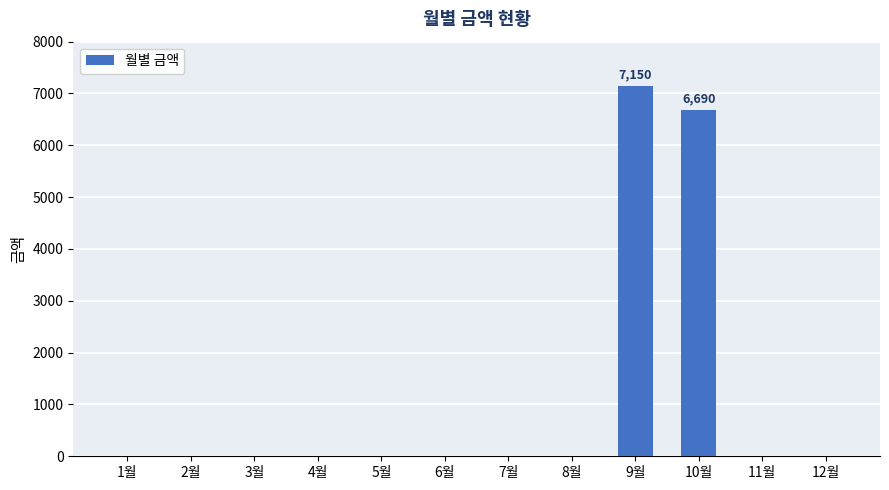

Are the bars grouped side by side (vs. stacked)?

No